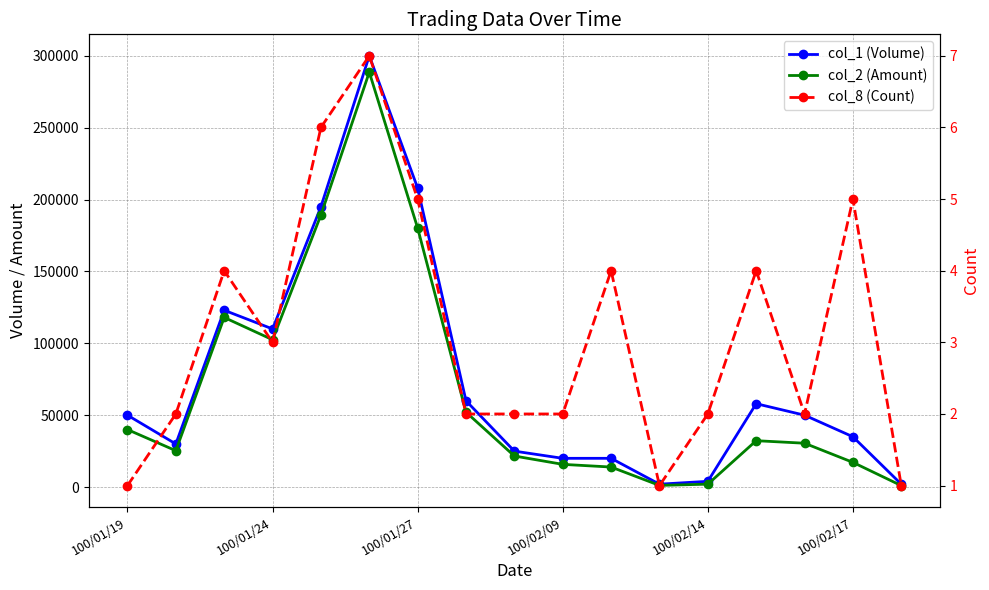

How many lines are shown in the chart?

3